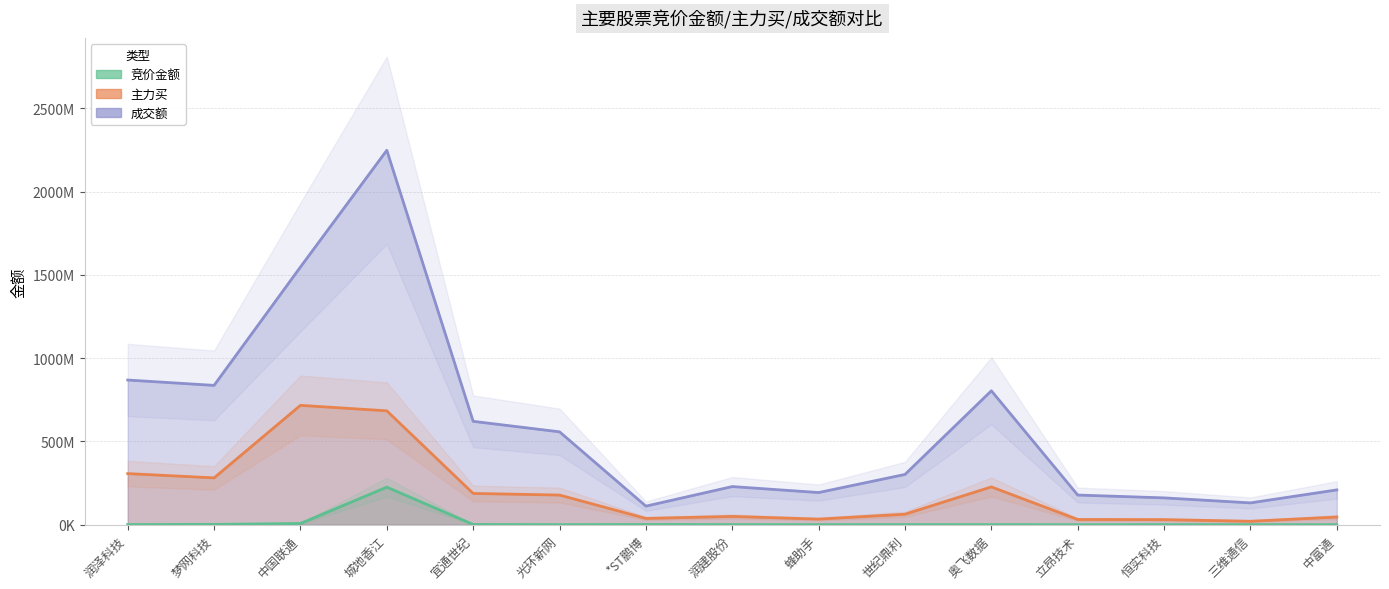

Reading right to left, transcribe all the data shown in this chart.

竞价金额: 中富通=267696	三维通信=481740	恒实科技=522808	立昂技术=175027	奥飞数据=581774	世纪鼎利=619642	蜂助手=599488	润建股份=746438	*ST鹏博=1391511	光环新网=507633	宜通世纪=1491684	城地香江=225688167	中国联通=7384860	梦网科技=1802904	润泽科技=924825
主力买: 中富通=46255934	三维通信=20798505	恒实科技=30574664	立昂技术=31424967	奥飞数据=227077782	世纪鼎利=63142302	蜂助手=33781166	润建股份=49876194	*ST鹏博=37821582	光环新网=178111490	宜通世纪=187769700	城地香江=683636430	中国联通=716501656	梦网科技=281121408	润泽科技=306913784
成交额: 中富通=209024709	三维通信=131130504	恒实科技=161150643	立昂技术=178174395	奥飞数据=803915275	世纪鼎利=301875061	蜂助手=193114276	润建股份=229068247	*ST鹏博=111629228	光环新网=557628923	宜通世纪=620543415	城地香江=2247427594	中国联通=1546765687	梦网科技=836373652	润泽科技=868473769